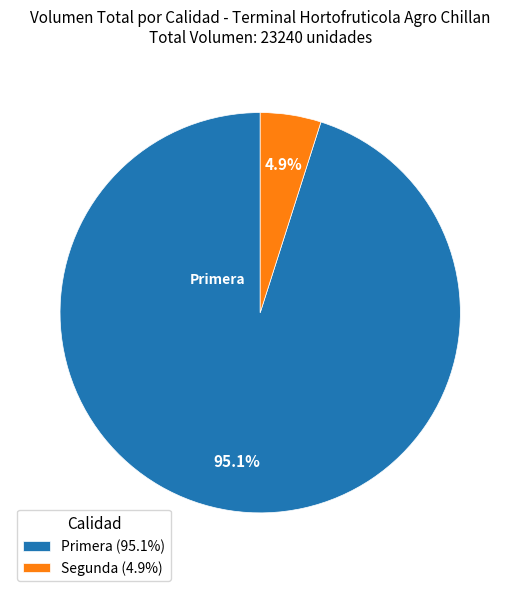

To the nearest percent, what is the average slice percentage?

50%